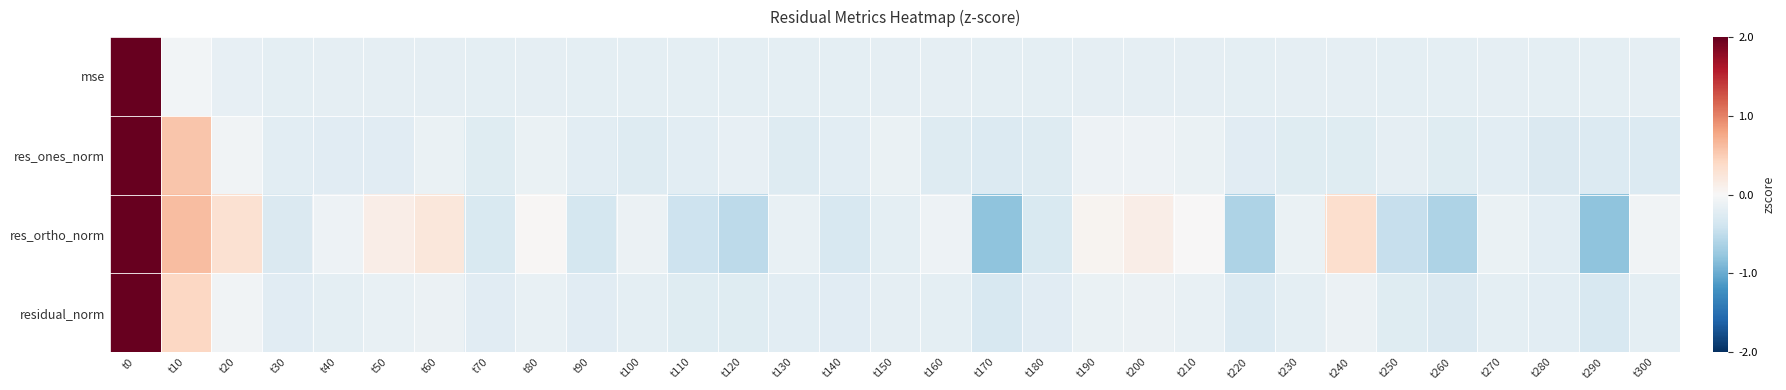

At which category is the sum across all series the highest?

t0